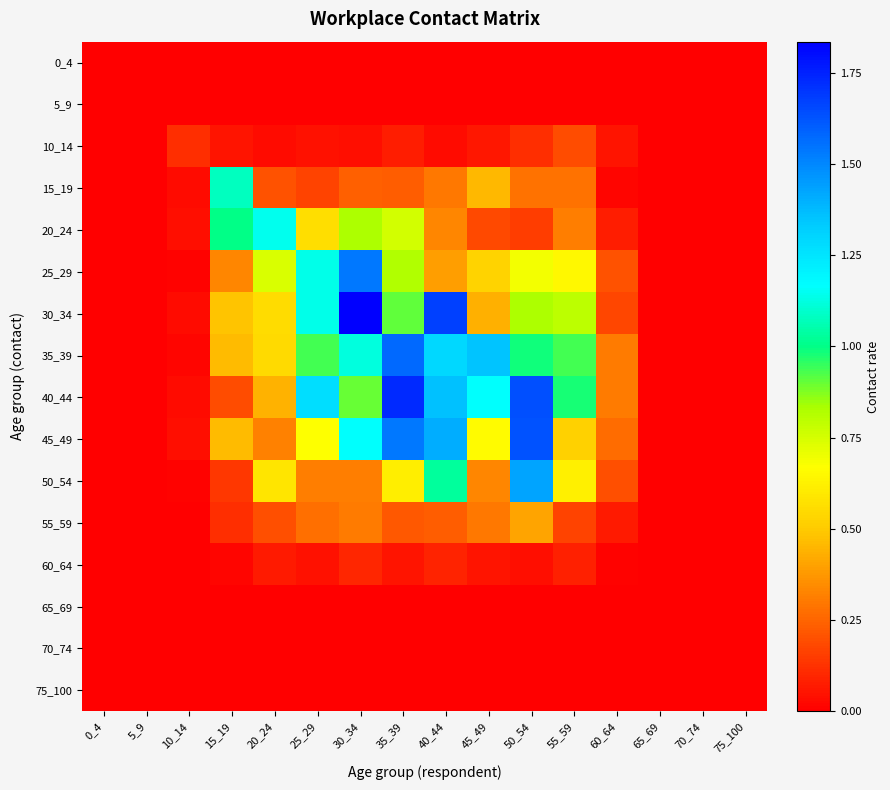

Reading left to right, list all the values displayed in this chart.

0_4: 0_4=0.0	5_9=0.0	10_14=0.0	15_19=0.0	20_24=0.0	25_29=0.0	30_34=0.0	35_39=0.0	40_44=0.0	45_49=0.0	50_54=0.0	55_59=0.0	60_64=0.0	65_69=0.0	70_74=0.0	75_100=0.0
5_9: 0_4=0.0	5_9=0.0	10_14=0.0	15_19=0.0	20_24=0.0	25_29=0.0	30_34=0.0	35_39=0.0	40_44=0.0	45_49=0.0	50_54=0.0	55_59=0.0	60_64=0.0	65_69=0.0	70_74=0.0	75_100=0.0
10_14: 0_4=0.0	5_9=0.0	10_14=0.1	15_19=0.1	20_24=0.0	25_29=0.0	30_34=0.0	35_39=0.1	40_44=0.0	45_49=0.1	50_54=0.1	55_59=0.2	60_64=0.1	65_69=0.0	70_74=0.0	75_100=0.0
15_19: 0_4=0.0	5_9=0.0	10_14=0.0	15_19=1.1	20_24=0.2	25_29=0.2	30_34=0.2	35_39=0.2	40_44=0.3	45_49=0.5	50_54=0.3	55_59=0.3	60_64=0.0	65_69=0.0	70_74=0.0	75_100=0.0
20_24: 0_4=0.0	5_9=0.0	10_14=0.0	15_19=1.0	20_24=1.1	25_29=0.6	30_34=0.8	35_39=0.8	40_44=0.3	45_49=0.2	50_54=0.2	55_59=0.3	60_64=0.1	65_69=0.0	70_74=0.0	75_100=0.0
25_29: 0_4=0.0	5_9=0.0	10_14=0.0	15_19=0.3	20_24=0.7	25_29=1.1	30_34=1.5	35_39=0.8	40_44=0.4	45_49=0.5	50_54=0.7	55_59=0.6	60_64=0.2	65_69=0.0	70_74=0.0	75_100=0.0
30_34: 0_4=0.0	5_9=0.0	10_14=0.0	15_19=0.5	20_24=0.6	25_29=1.1	30_34=1.8	35_39=0.9	40_44=1.7	45_49=0.4	50_54=0.8	55_59=0.8	60_64=0.2	65_69=0.0	70_74=0.0	75_100=0.0
35_39: 0_4=0.0	5_9=0.0	10_14=0.0	15_19=0.5	20_24=0.5	25_29=0.9	30_34=1.1	35_39=1.6	40_44=1.3	45_49=1.4	50_54=1.0	55_59=0.9	60_64=0.3	65_69=0.0	70_74=0.0	75_100=0.0
40_44: 0_4=0.0	5_9=0.0	10_14=0.0	15_19=0.2	20_24=0.4	25_29=1.3	30_34=0.9	35_39=1.7	40_44=1.4	45_49=1.2	50_54=1.6	55_59=1.0	60_64=0.3	65_69=0.0	70_74=0.0	75_100=0.0
45_49: 0_4=0.0	5_9=0.0	10_14=0.0	15_19=0.5	20_24=0.3	25_29=0.7	30_34=1.2	35_39=1.5	40_44=1.4	45_49=0.7	50_54=1.6	55_59=0.5	60_64=0.3	65_69=0.0	70_74=0.0	75_100=0.0
50_54: 0_4=0.0	5_9=0.0	10_14=0.0	15_19=0.1	20_24=0.6	25_29=0.3	30_34=0.3	35_39=0.6	40_44=1.0	45_49=0.3	50_54=1.4	55_59=0.6	60_64=0.2	65_69=0.0	70_74=0.0	75_100=0.0
55_59: 0_4=0.0	5_9=0.0	10_14=0.0	15_19=0.1	20_24=0.2	25_29=0.3	30_34=0.3	35_39=0.2	40_44=0.2	45_49=0.3	50_54=0.4	55_59=0.2	60_64=0.1	65_69=0.0	70_74=0.0	75_100=0.0
60_64: 0_4=0.0	5_9=0.0	10_14=0.0	15_19=0.0	20_24=0.1	25_29=0.0	30_34=0.1	35_39=0.1	40_44=0.1	45_49=0.1	50_54=0.0	55_59=0.1	60_64=0.0	65_69=0.0	70_74=0.0	75_100=0.0
65_69: 0_4=0.0	5_9=0.0	10_14=0.0	15_19=0.0	20_24=0.0	25_29=0.0	30_34=0.0	35_39=0.0	40_44=0.0	45_49=0.0	50_54=0.0	55_59=0.0	60_64=0.0	65_69=0.0	70_74=0.0	75_100=0.0
70_74: 0_4=0.0	5_9=0.0	10_14=0.0	15_19=0.0	20_24=0.0	25_29=0.0	30_34=0.0	35_39=0.0	40_44=0.0	45_49=0.0	50_54=0.0	55_59=0.0	60_64=0.0	65_69=0.0	70_74=0.0	75_100=0.0
75_100: 0_4=0.0	5_9=0.0	10_14=0.0	15_19=0.0	20_24=0.0	25_29=0.0	30_34=0.0	35_39=0.0	40_44=0.0	45_49=0.0	50_54=0.0	55_59=0.0	60_64=0.0	65_69=0.0	70_74=0.0	75_100=0.0